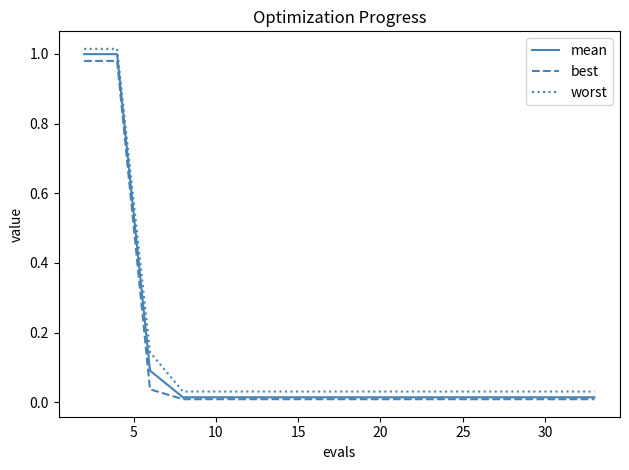

Which series has the largest range (max minus min)?

mean